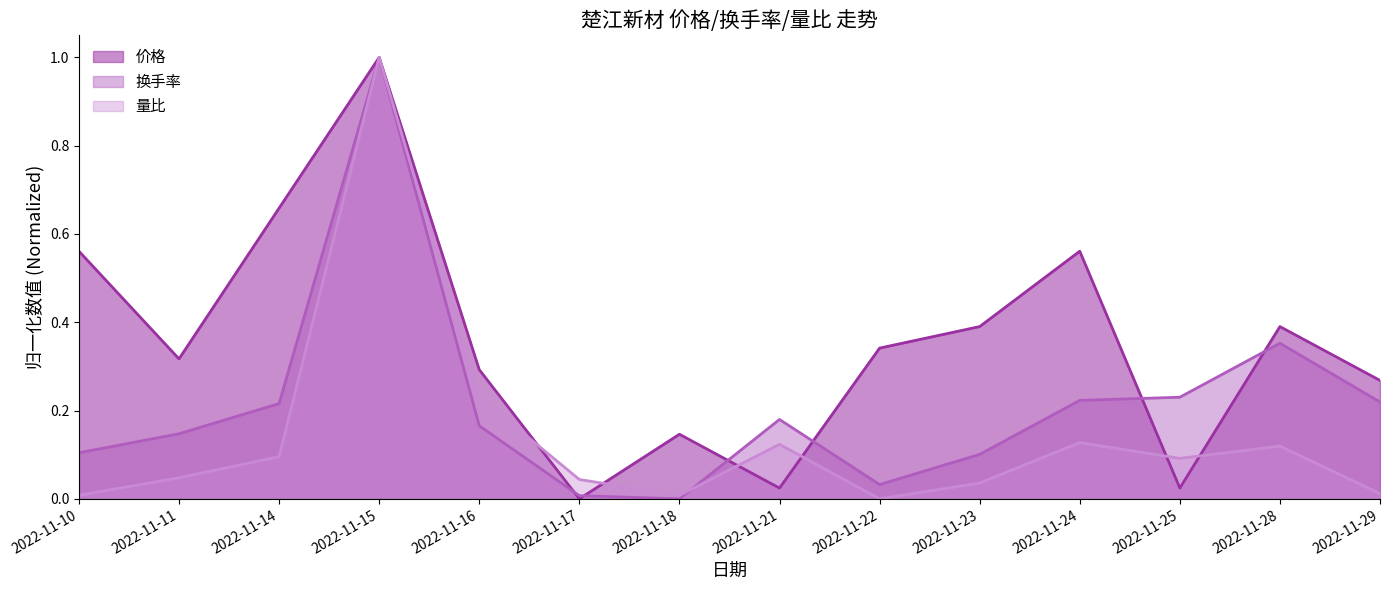

At how many categories does at least one series exceed 0?

14